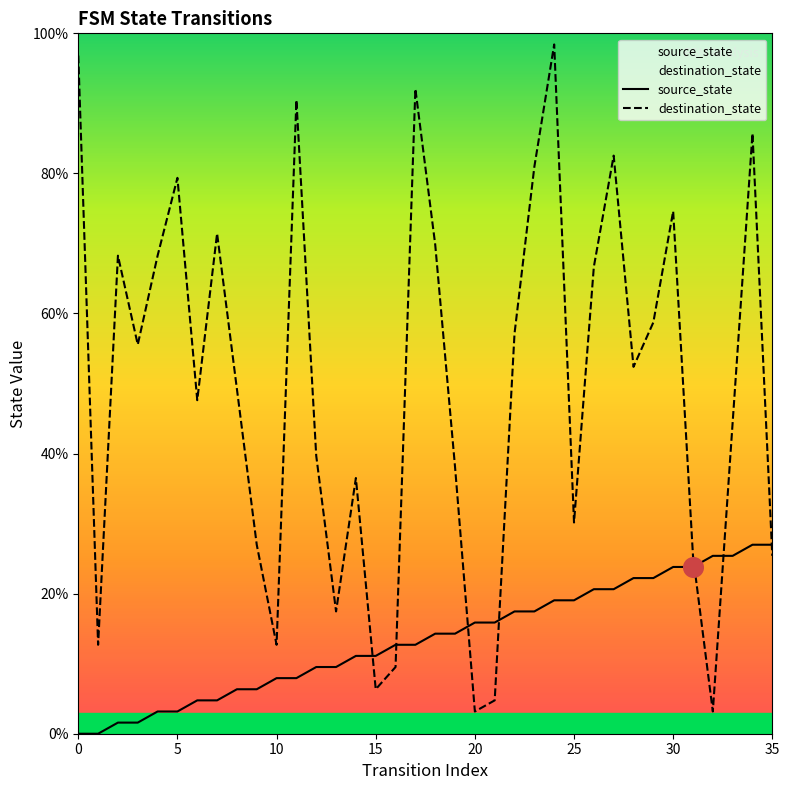

Which series has the largest total across all categories?

destination_state